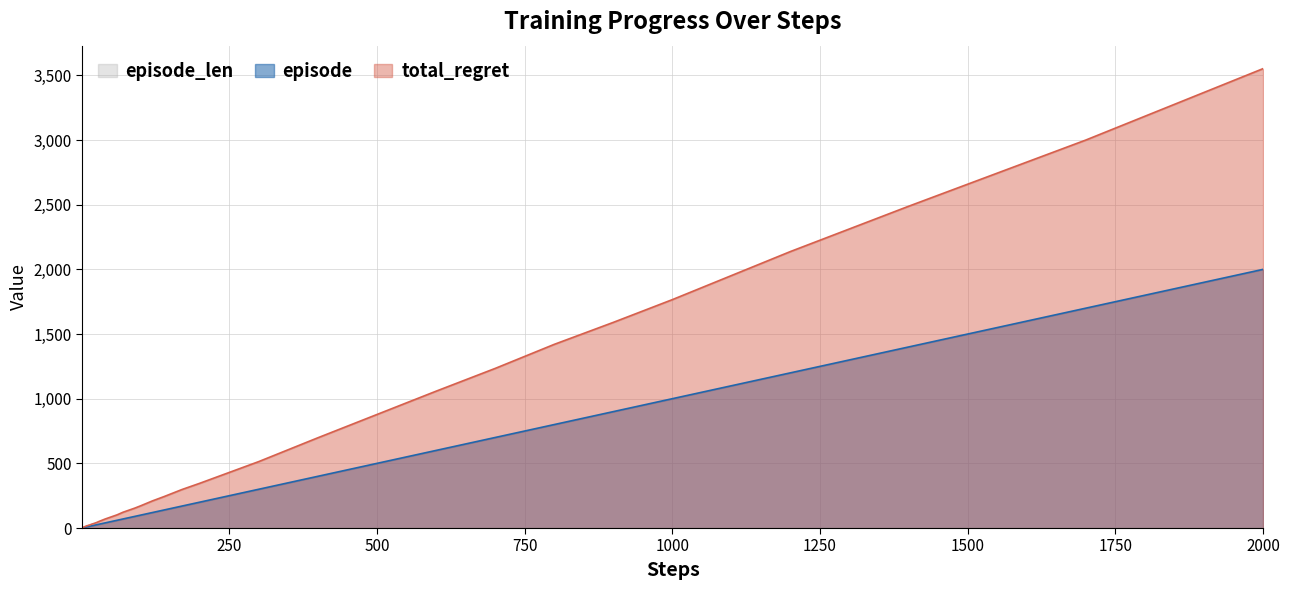

Which series has the largest total across all categories?

total_regret